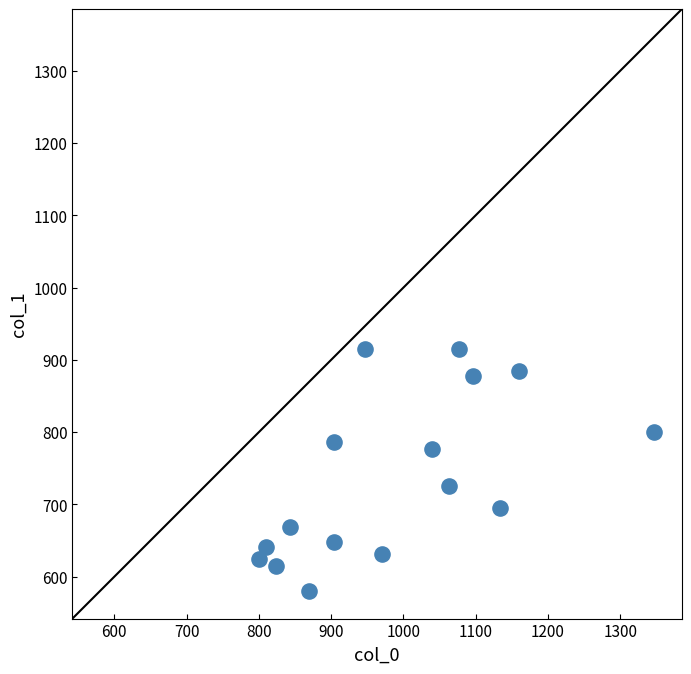

What is the range of Y values (max minus min)?

334.1